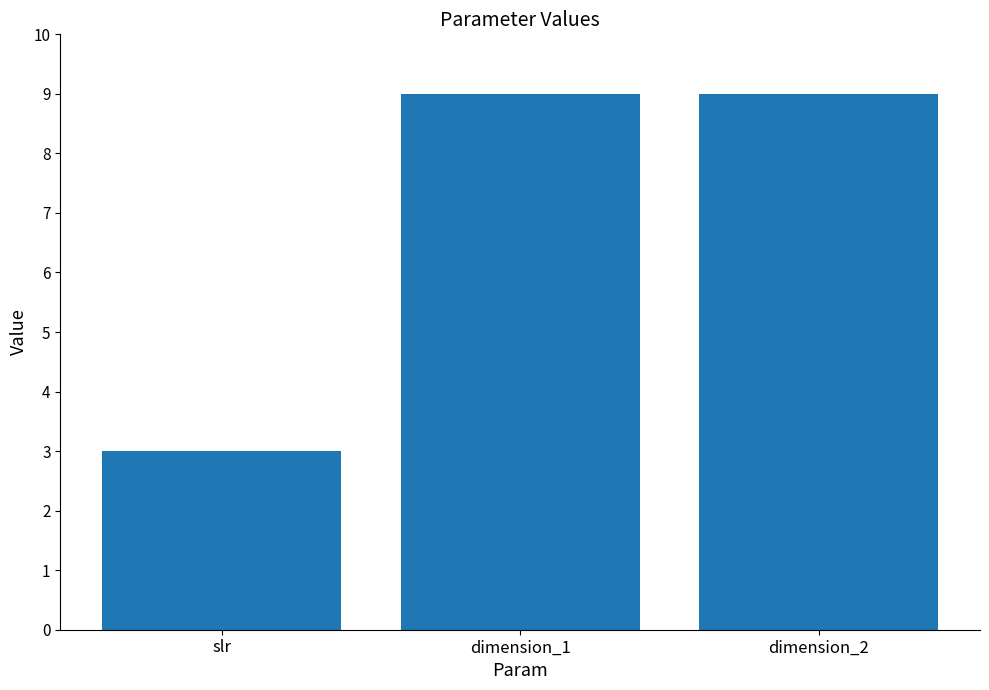

What is the value of the 2nd bar from the left?

9